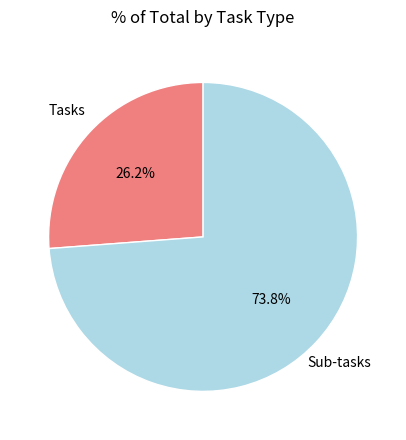

Is there any slice that represents more than half of the pie?

Yes